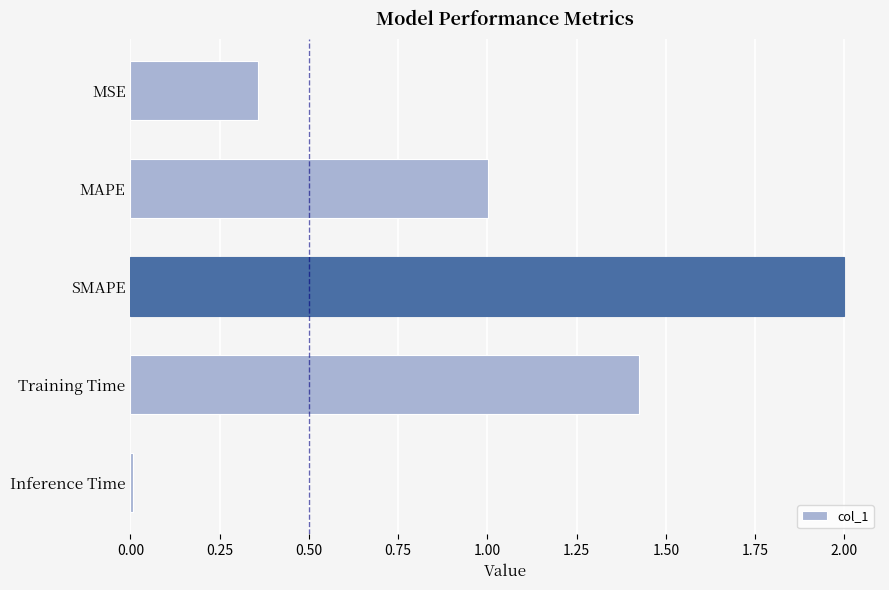

Which category has the highest value across all series?

SMAPE